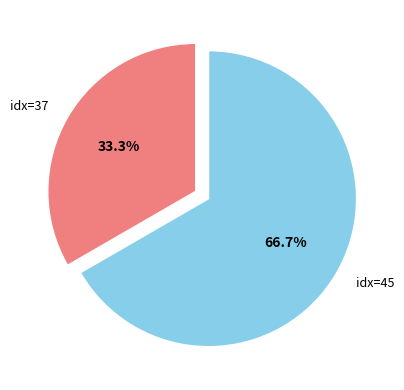

Which slice is the smallest?

idx=37